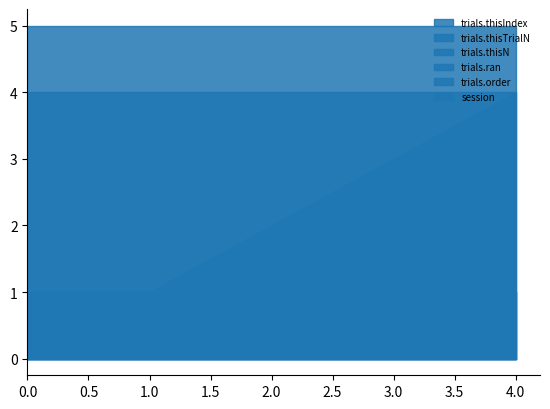

Is the value of trials.ran at 2 greater than the value of trials.order at 0?

No